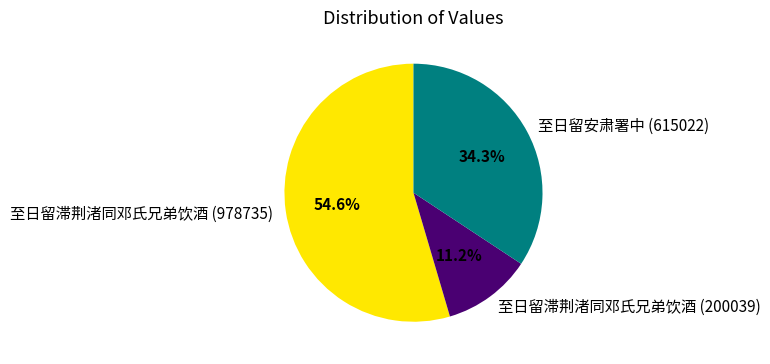

Combined, do 至日留滞荆渚同邓氏兄弟饮酒 (200039) and 至日留滞荆渚同邓氏兄弟饮酒 (978735) account for over 50%?

Yes